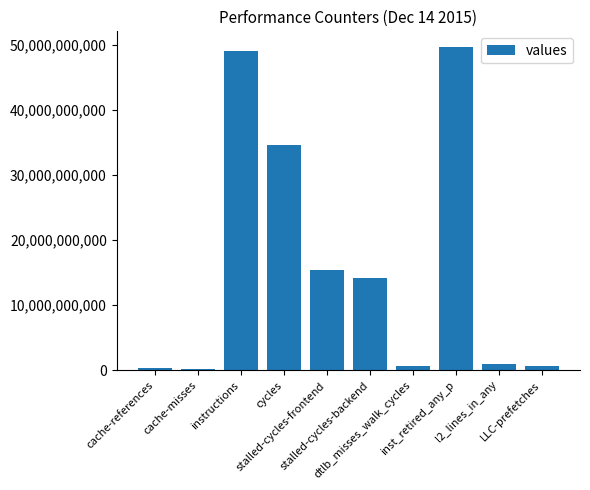

What is the label of the 7th bar from the left?

dtlb_misses_walk_cycles